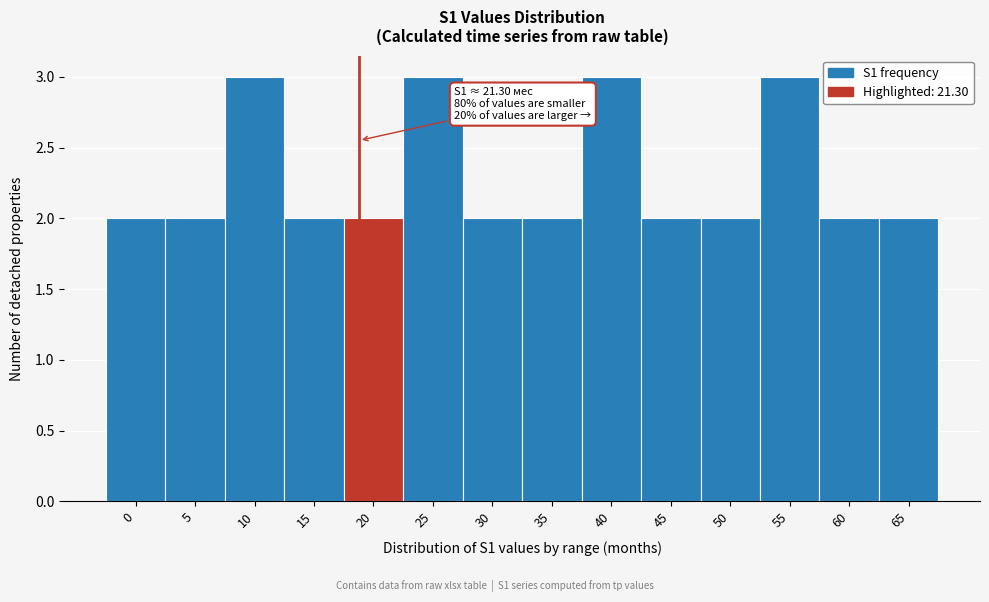

Reading left to right, what are all the values shown in this chart?

2	2	3	2	2	3	2	2	3	2	2	3	2	2